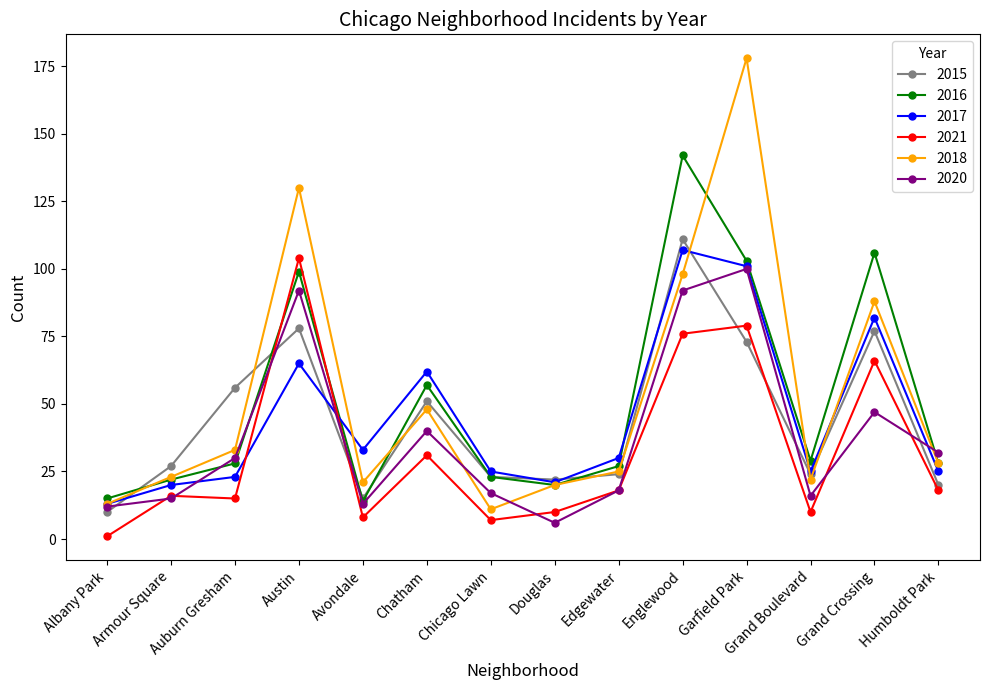

What position from the left is Edgewater?

9